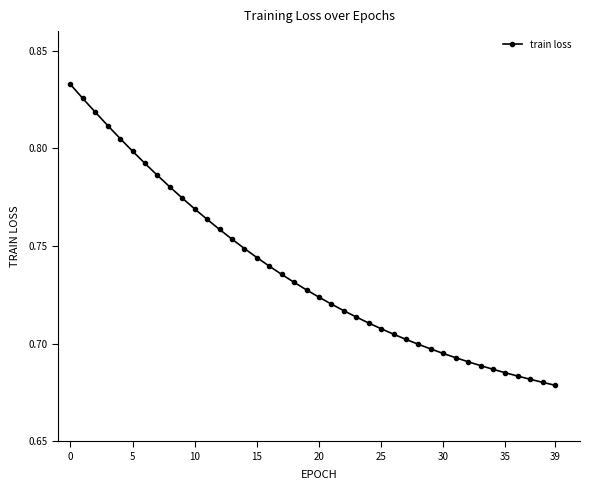

What is the sum of all values?

29.5